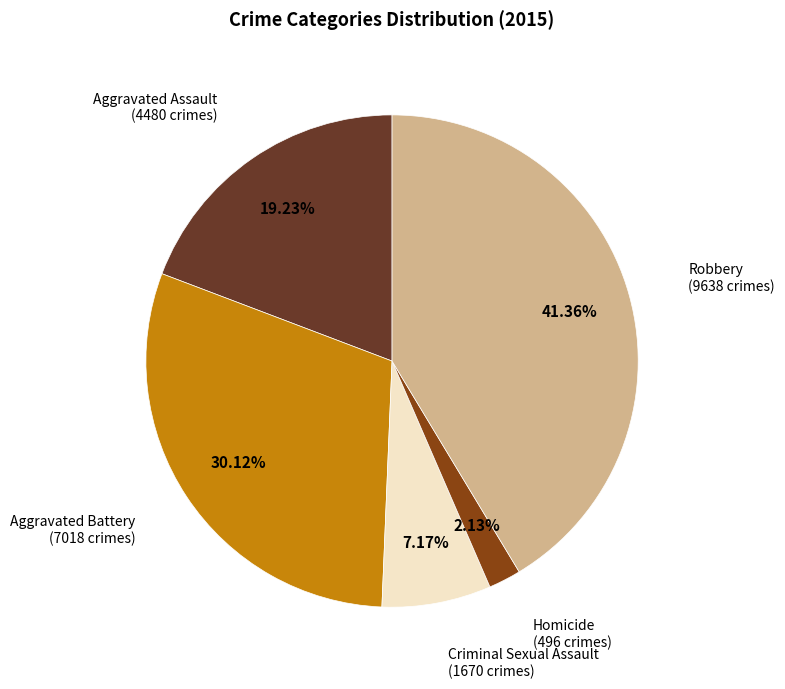

What is the total percentage of Aggravated Battery and Homicide?

32.2%